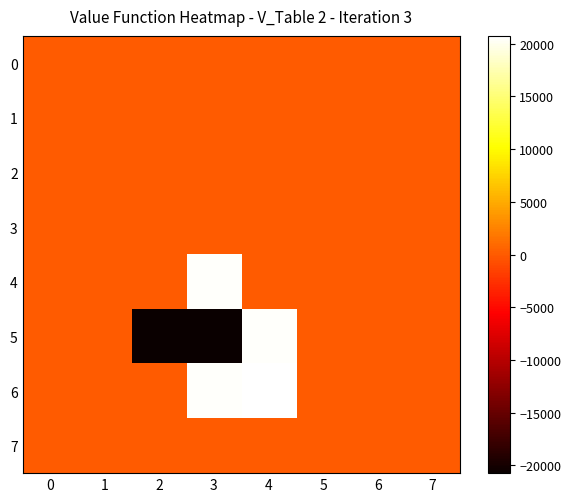

Which has a higher value, 1 or 4?

1